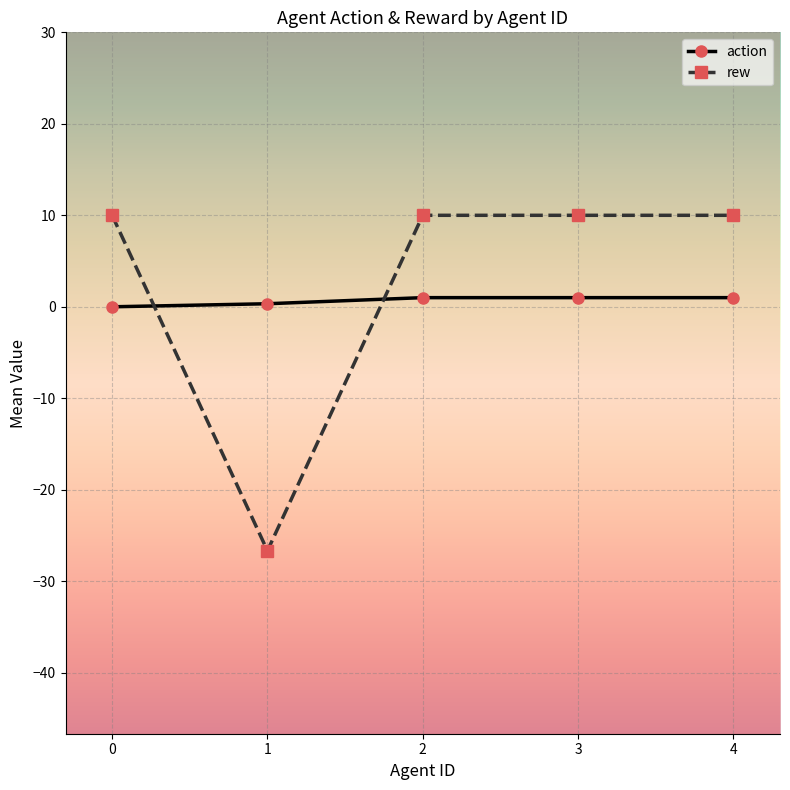

Is the value of rew at 2 greater than the value of action at 0?

Yes